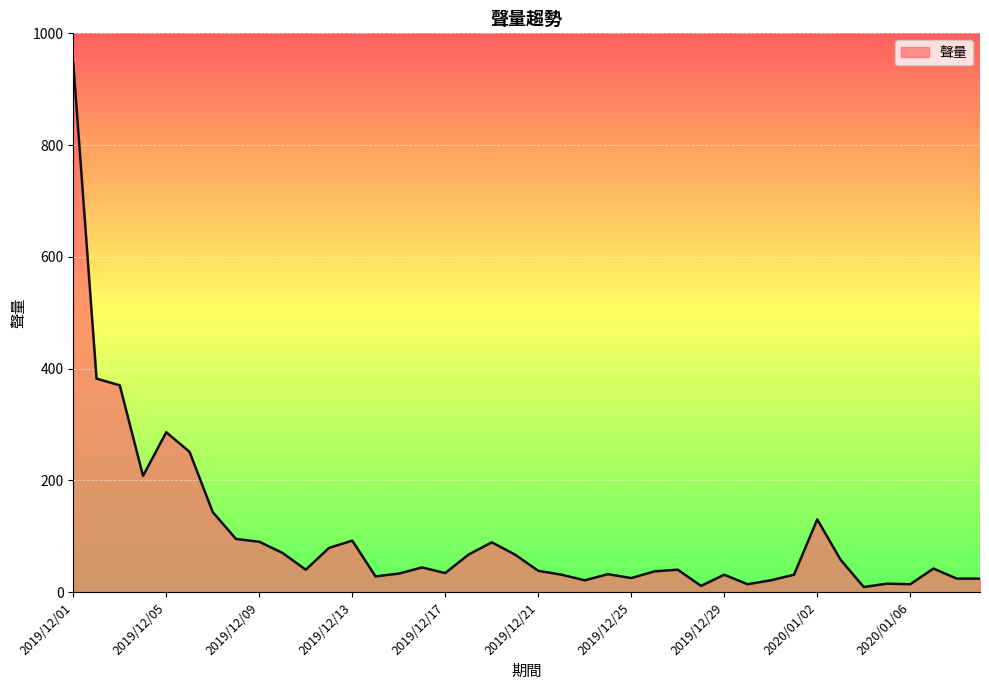

What is the average value?

102